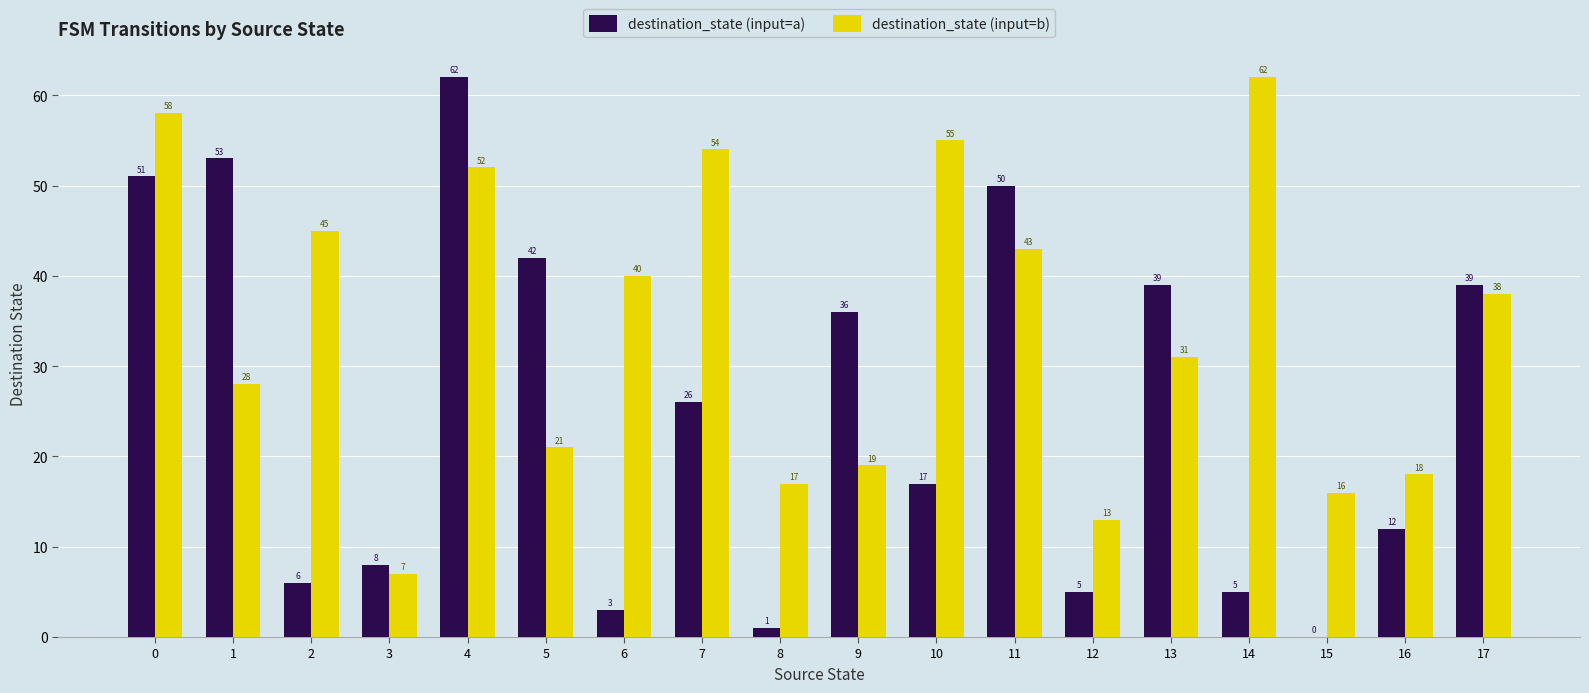

True or false: destination_state (input=a) has a value of 9 at 7.

False